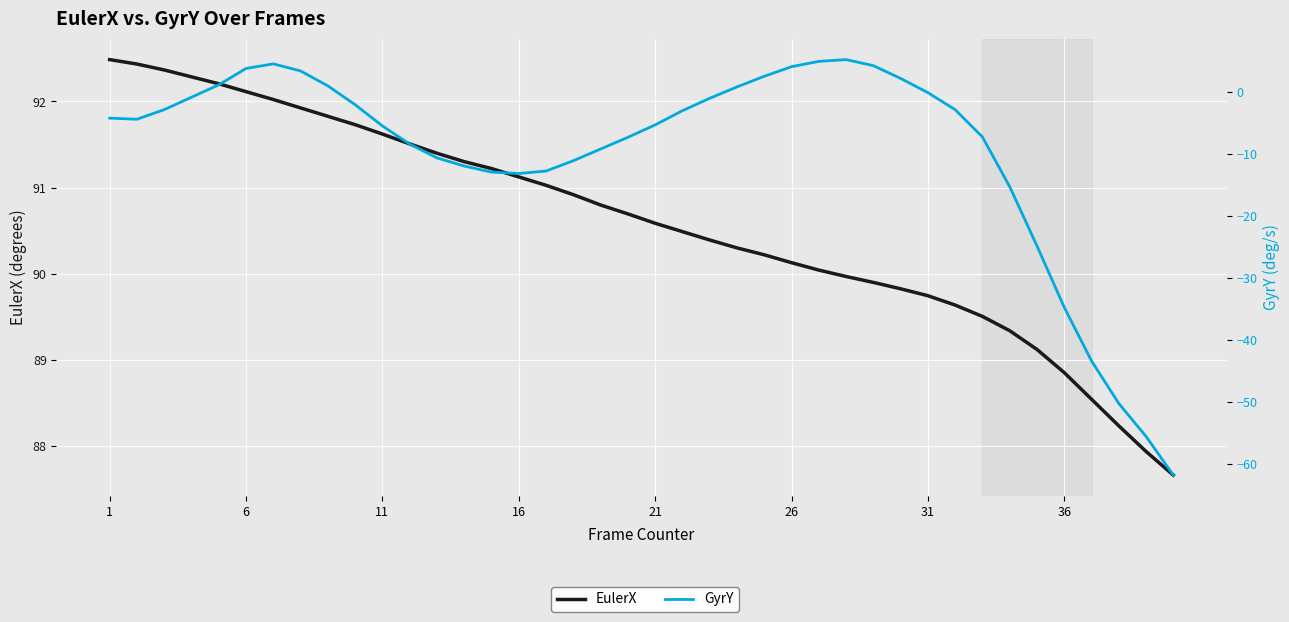

True or false: GyrY and EulerX cross at least once.

False